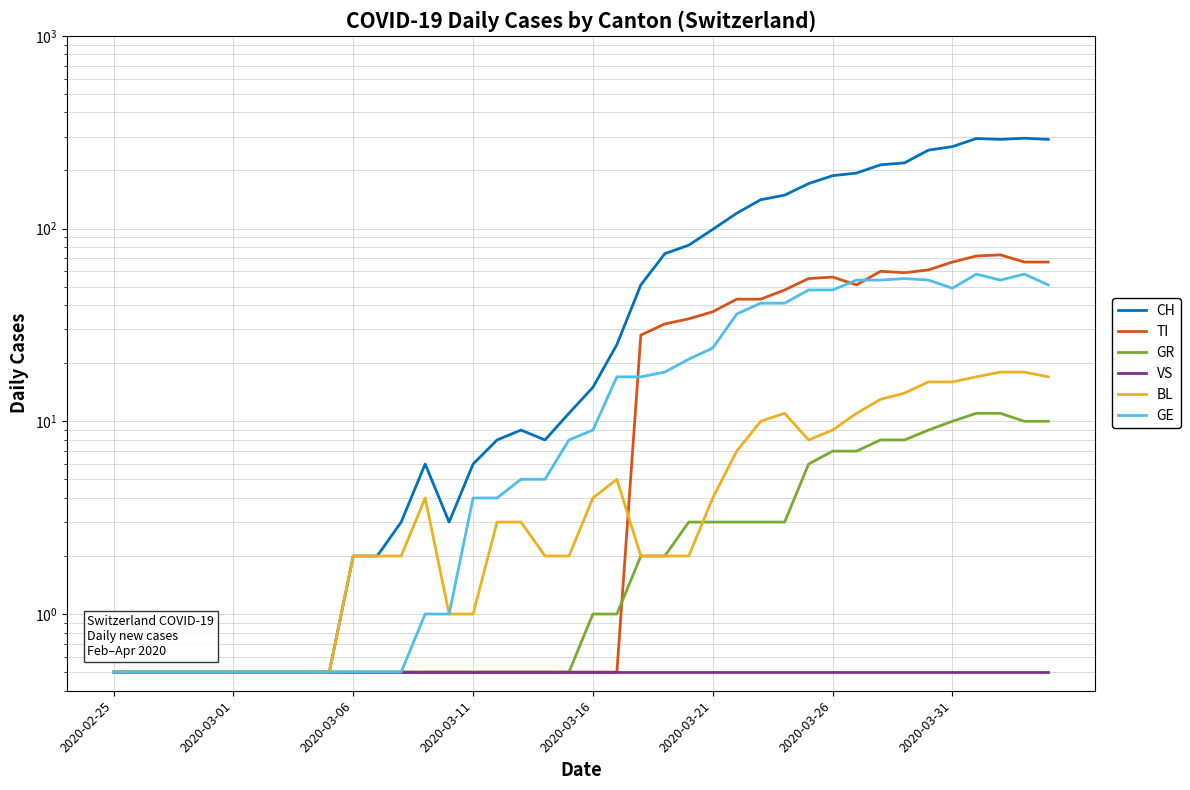

What is the sum of the BL values at 27 and 15?

11.0